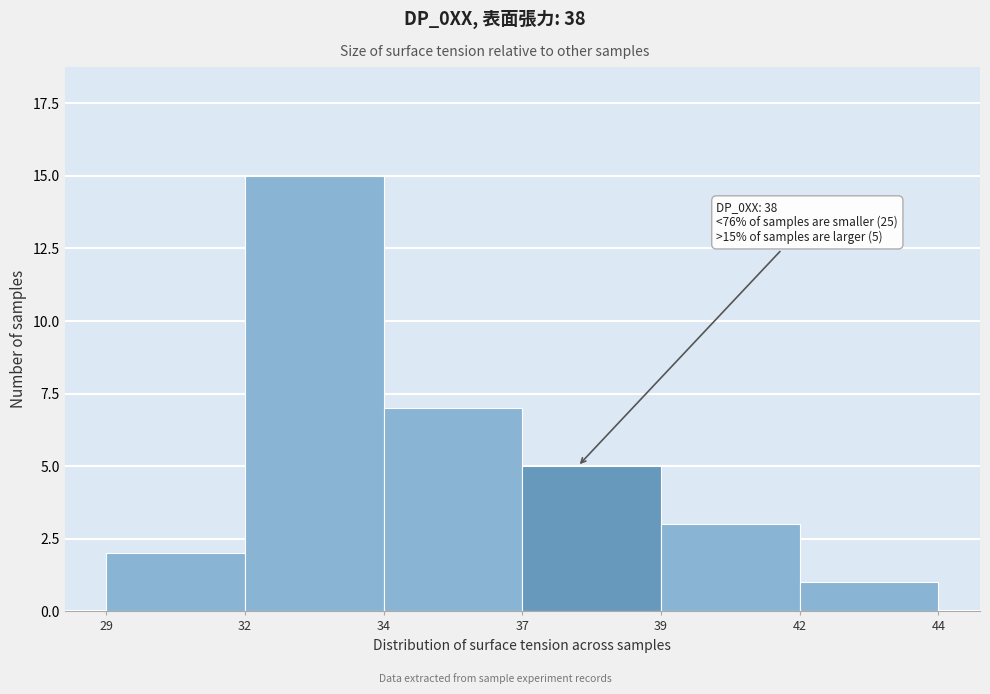

Reading left to right, list all the values displayed in this chart.

29=2	32=15	34=7	37=5	39=3	42=1